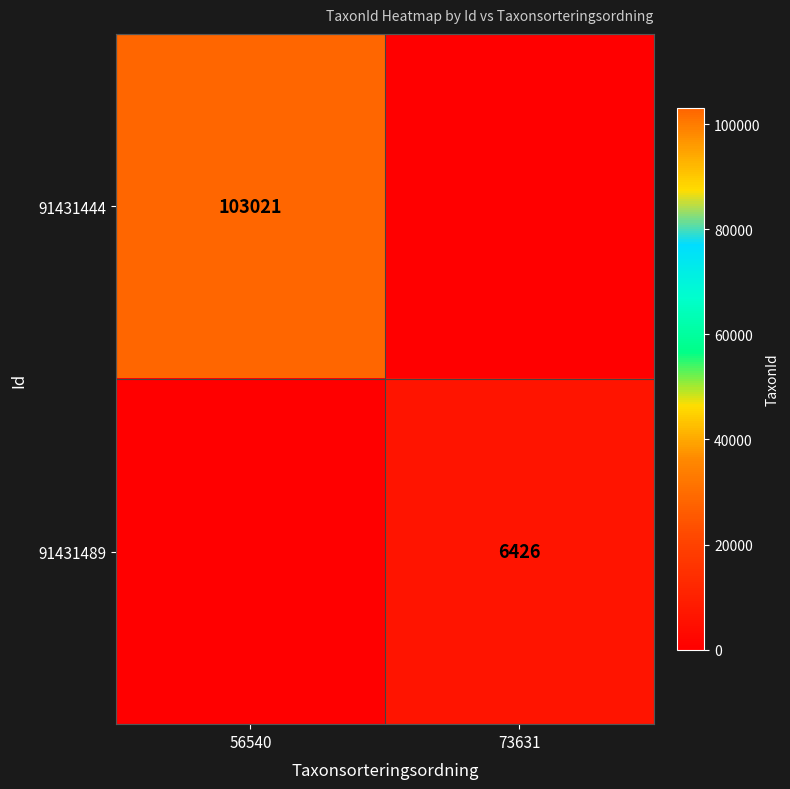

The 91431489 series shows 6426 at 73631. True or false?

True